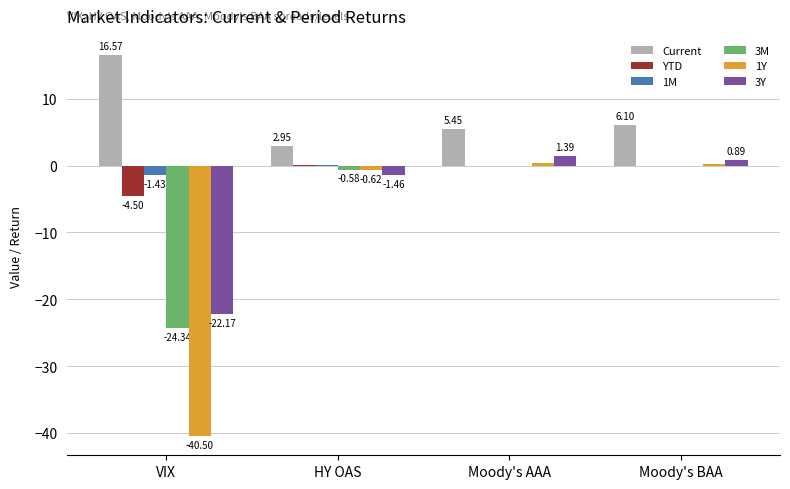

What are all the series names shown in the legend?

Current, YTD, 1M, 3M, 1Y, 3Y